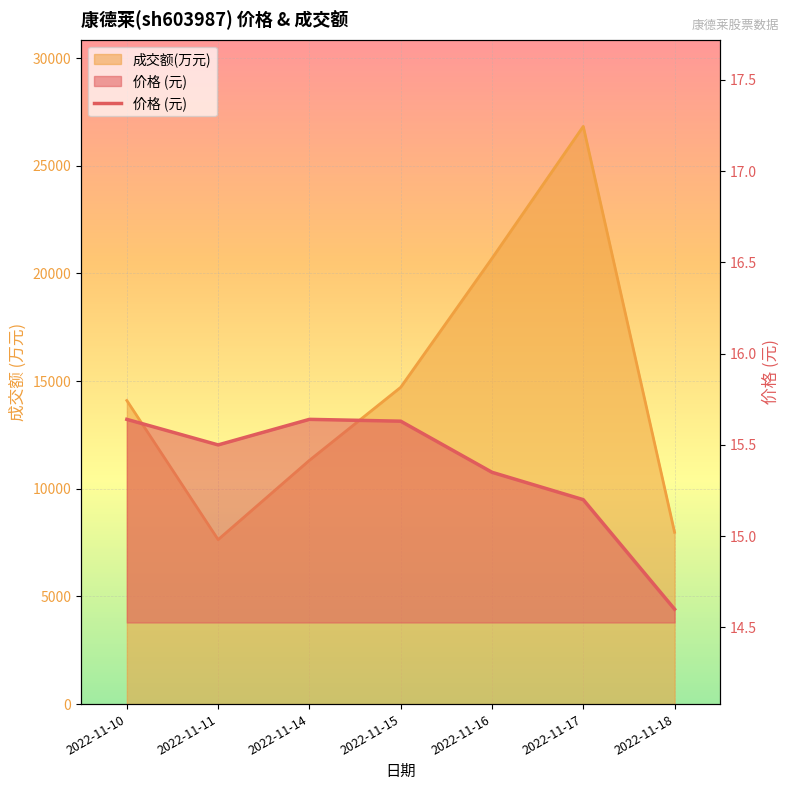

Between 2022-11-15 and 2022-11-11, which is larger?

2022-11-15